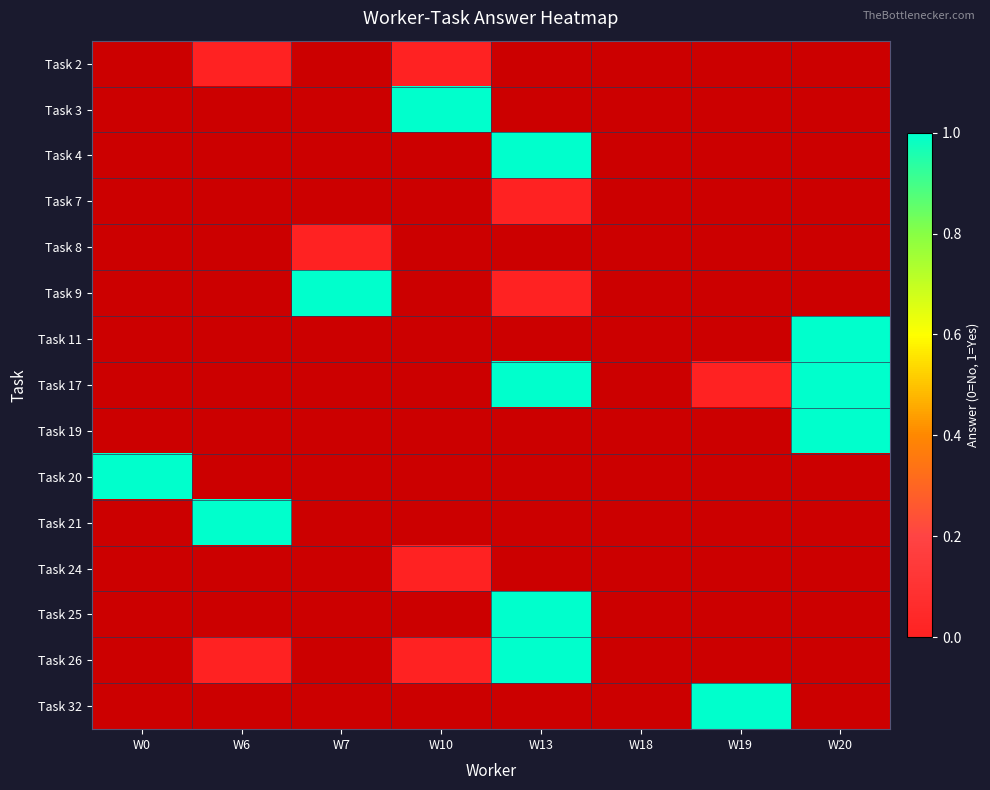

Between W13 and W6, which is larger?

W6